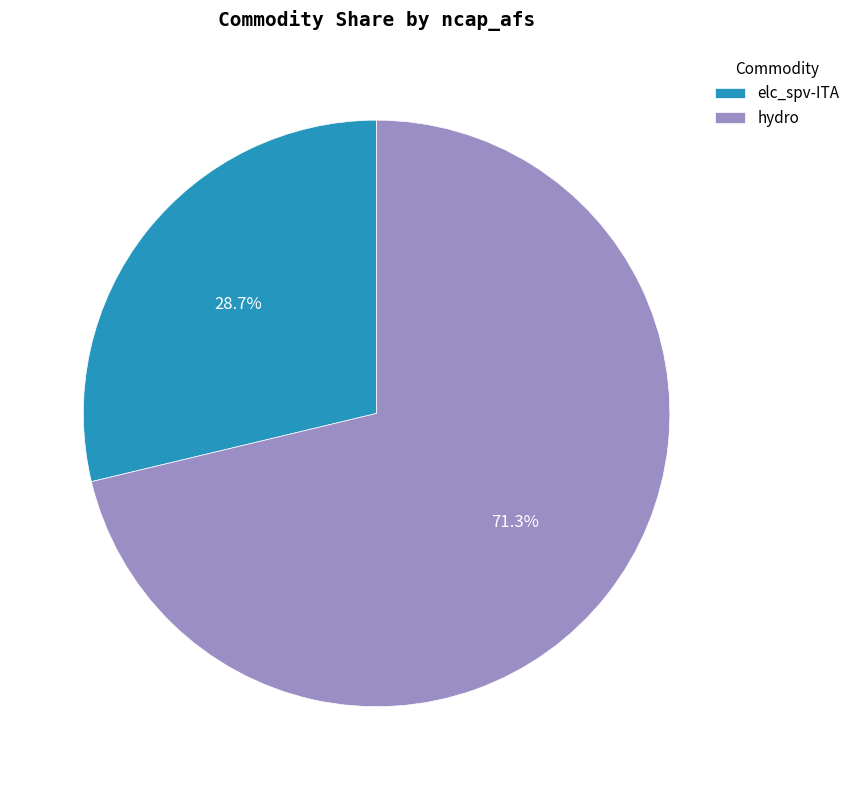

How many slices are in this pie chart?

2